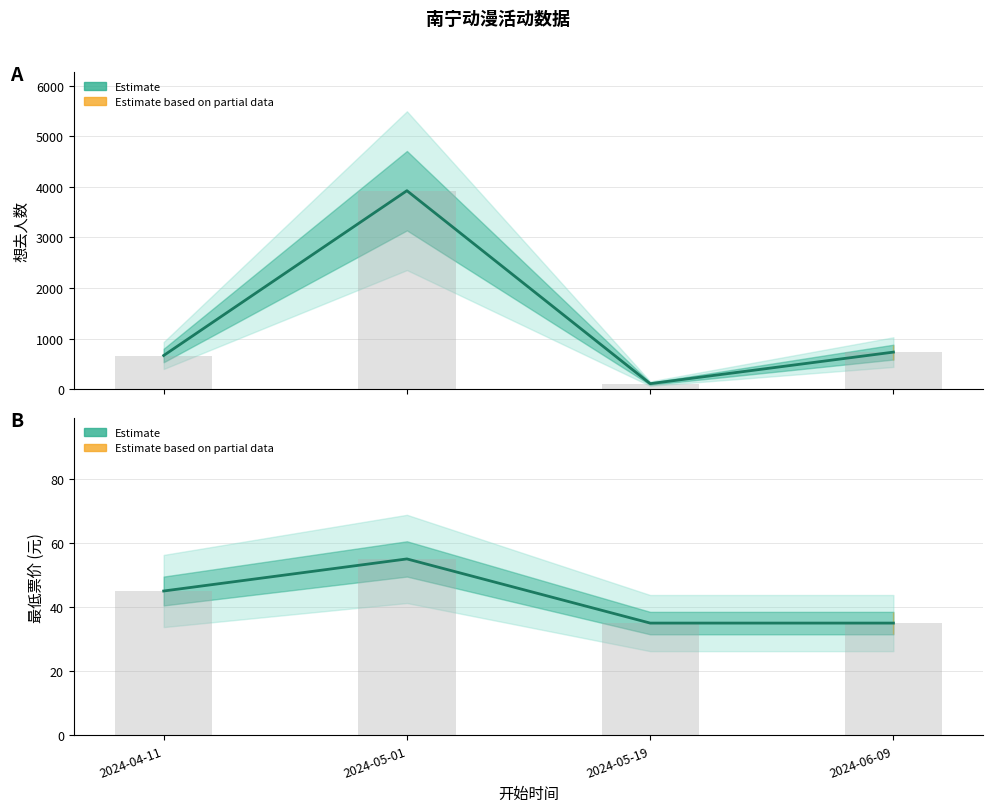

What is the total value across all series at 2024-06-09?

768